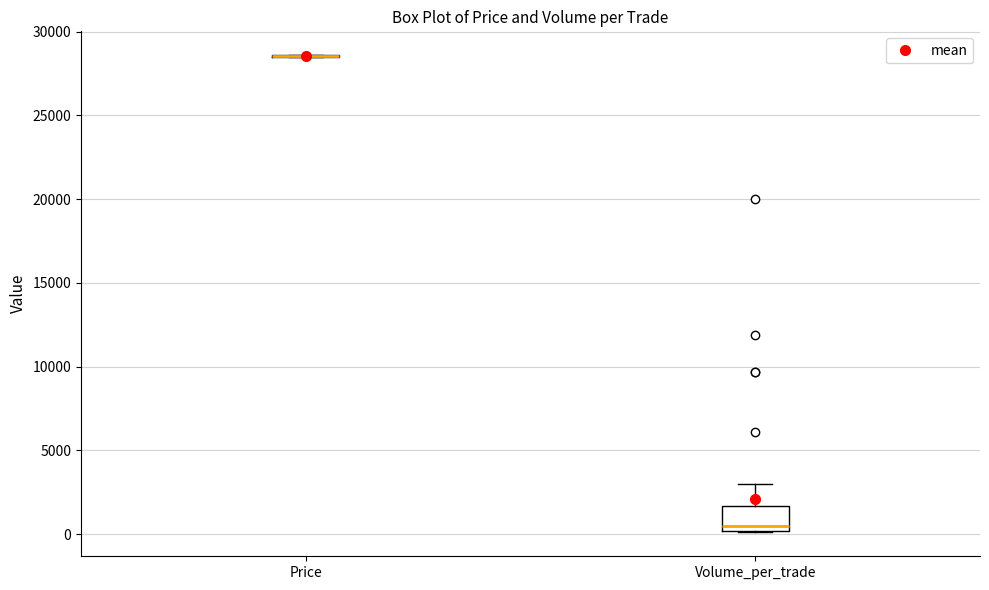

Reading left to right, read every box against the y-axis: the position of its median line, the range the box covers, and the ends of its whiskers. The values are not printed on the chart, so give them approximately, as read against the axis.

Price: box collapsed to a line at 28500, whiskers 28500 to 28500
Volume_per_trade: median 500, box 0 to 1500, whiskers 0 to 3000